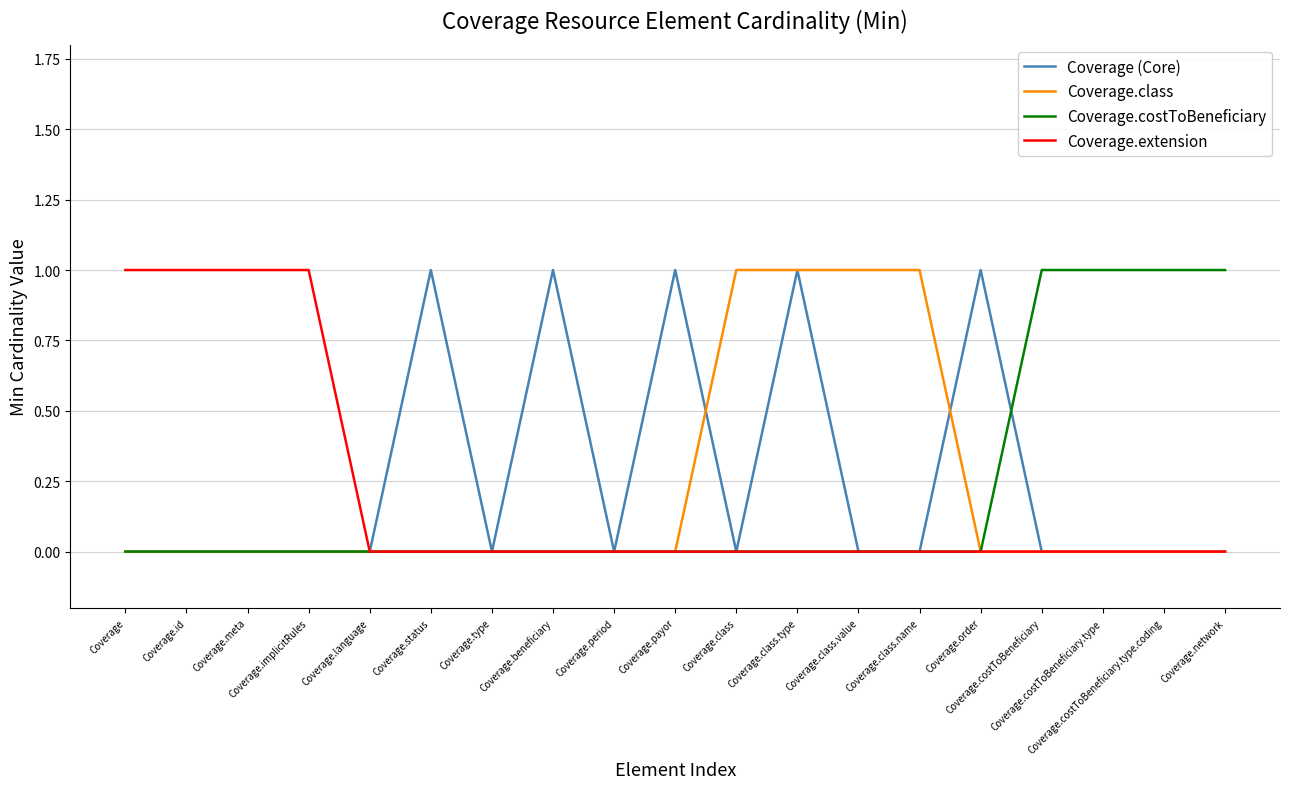

Which series ends up on top after the final intersection of Coverage.class and Coverage (Core)?

Coverage (Core)